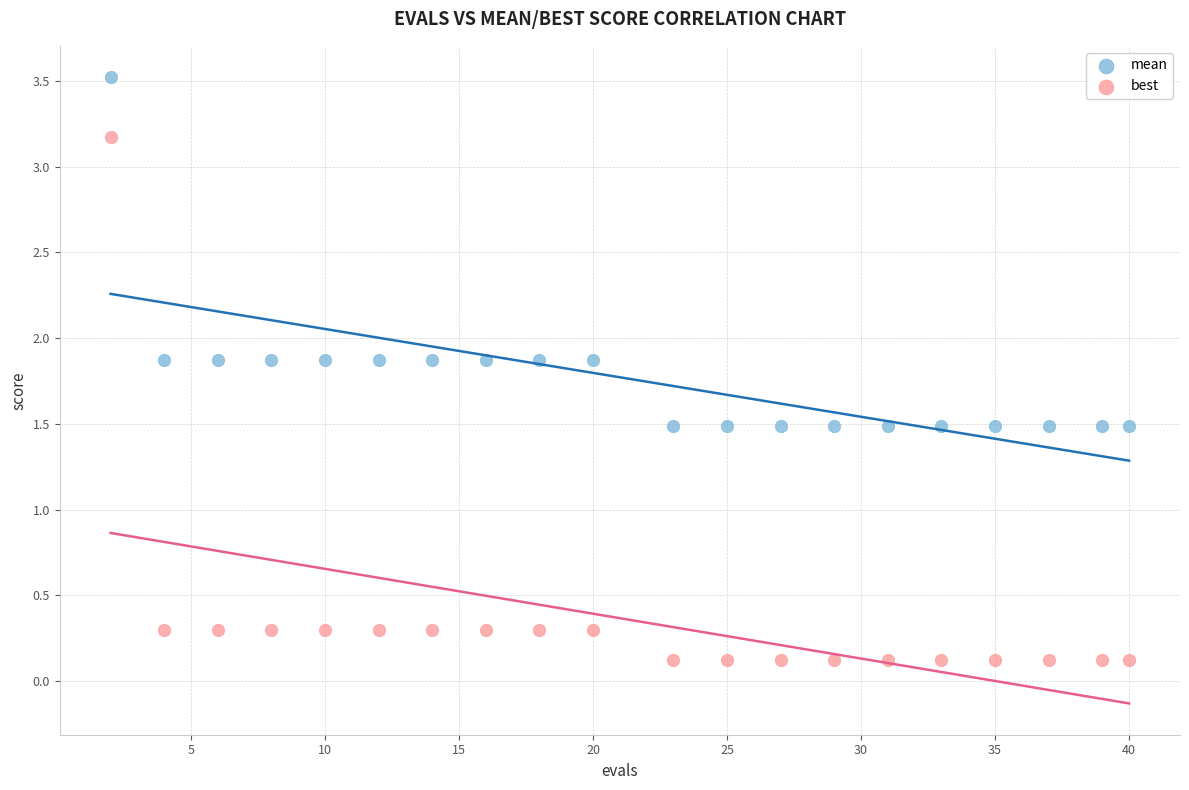

Which series has the widest spread of Y values?

best